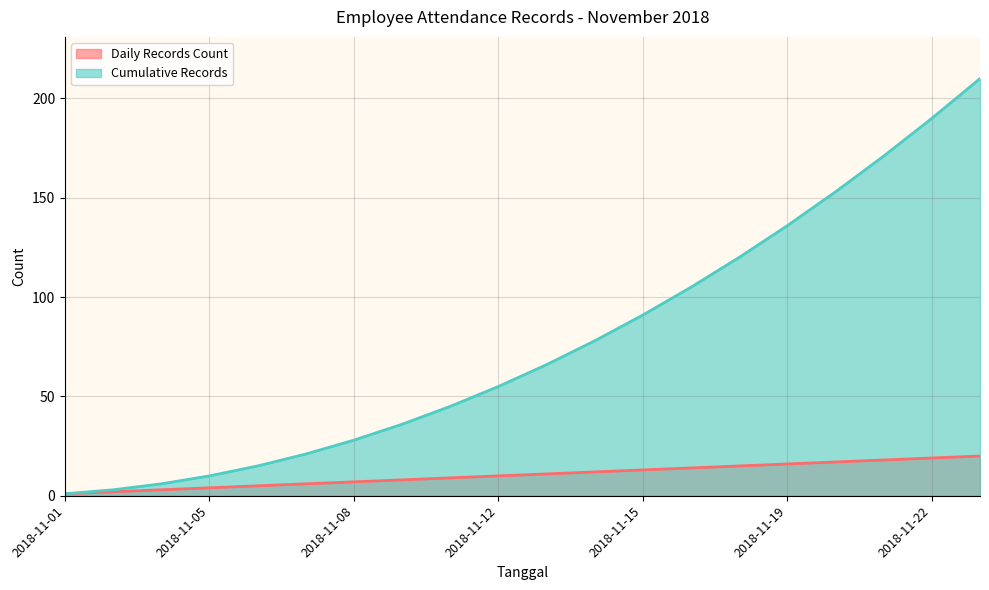

Which has a higher value, 2018-11-02 or 2018-11-03?

2018-11-03